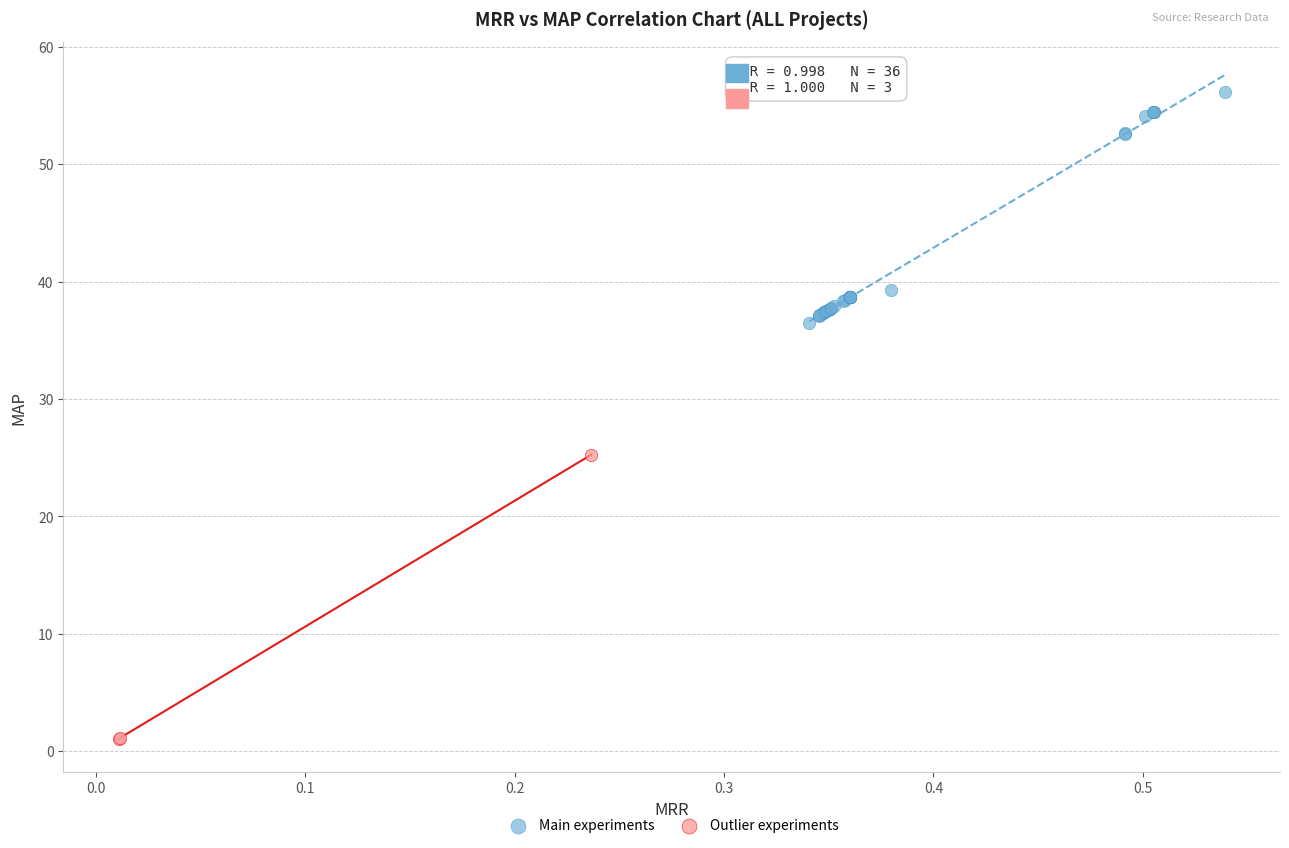

Which series has the largest Y range (max minus min)?

Outlier experiments